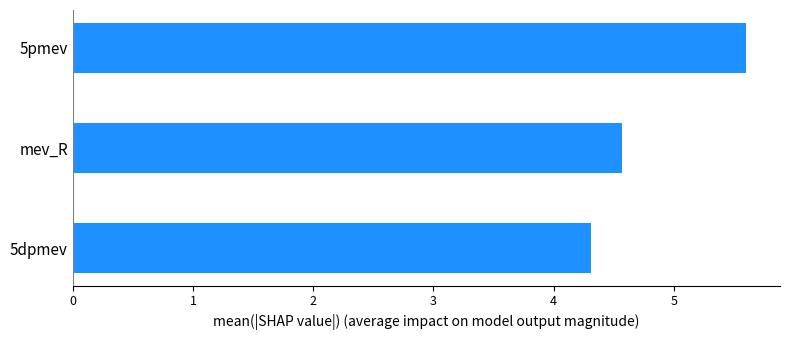

At which label is the value closest to 4?

5dpmev